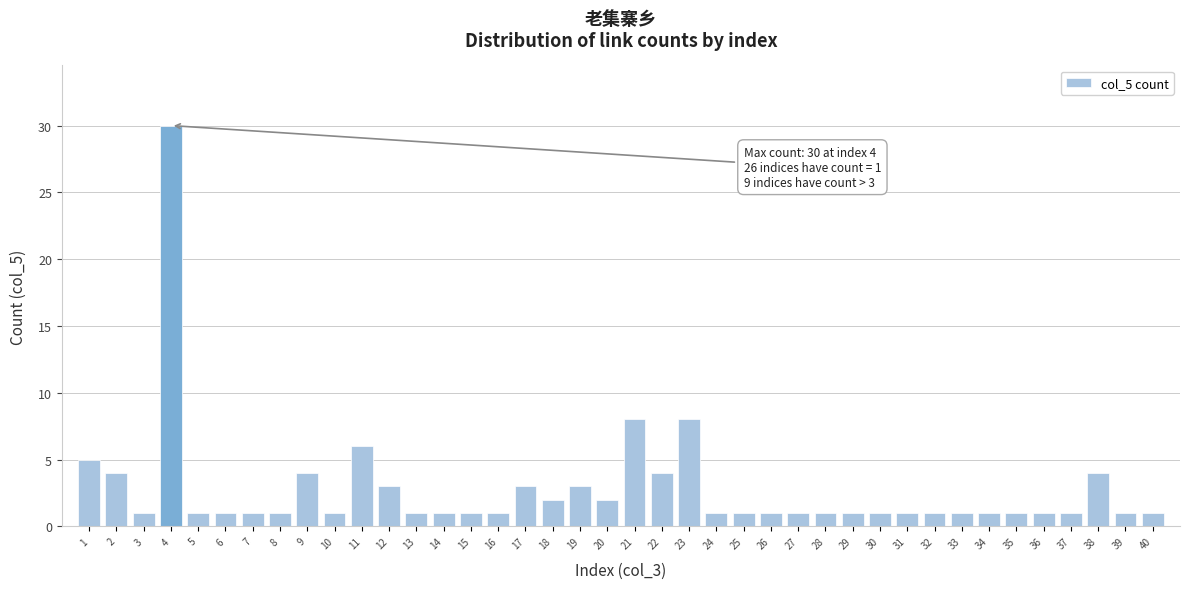

Is it true that the value at 2 is 7?

False